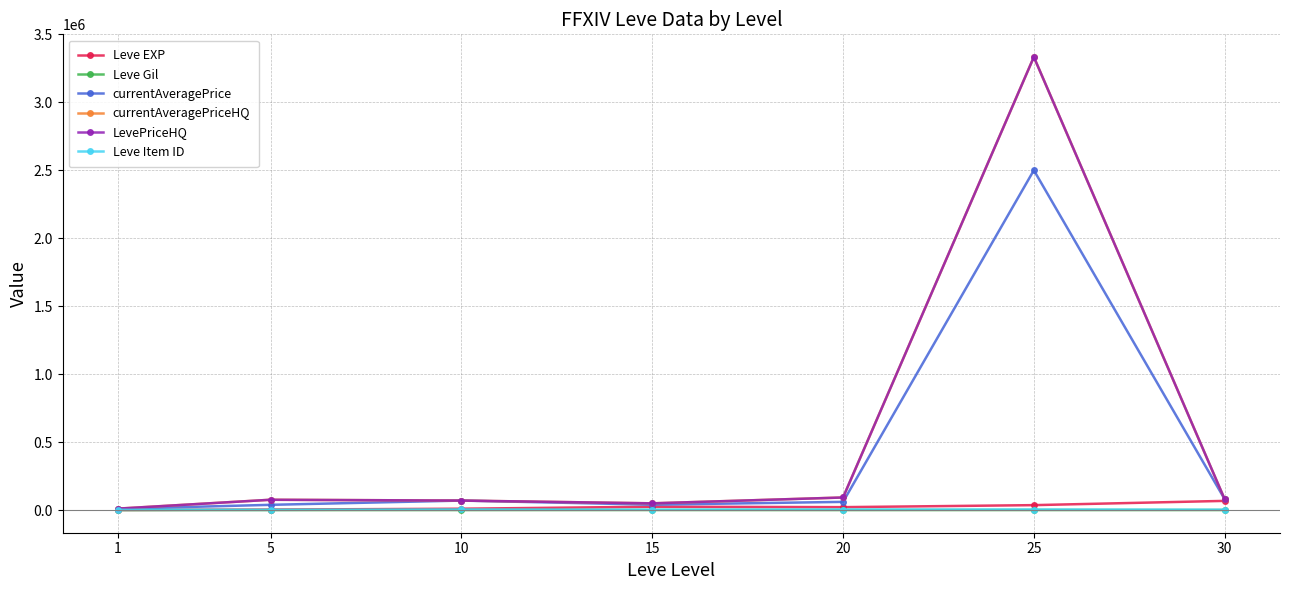

What is the total value across all series at 5?

196095.3